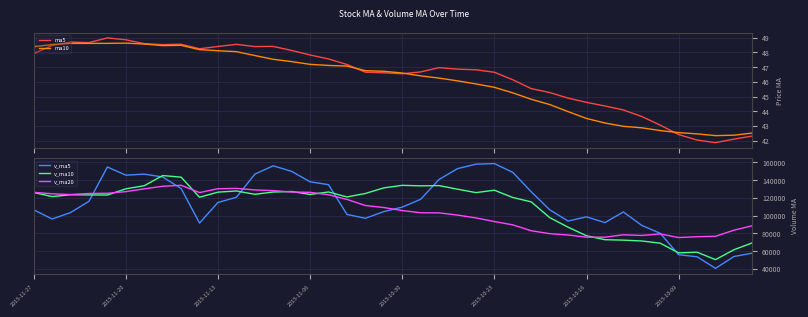

What is the lowest value of the v_ma10 series?

50630.5